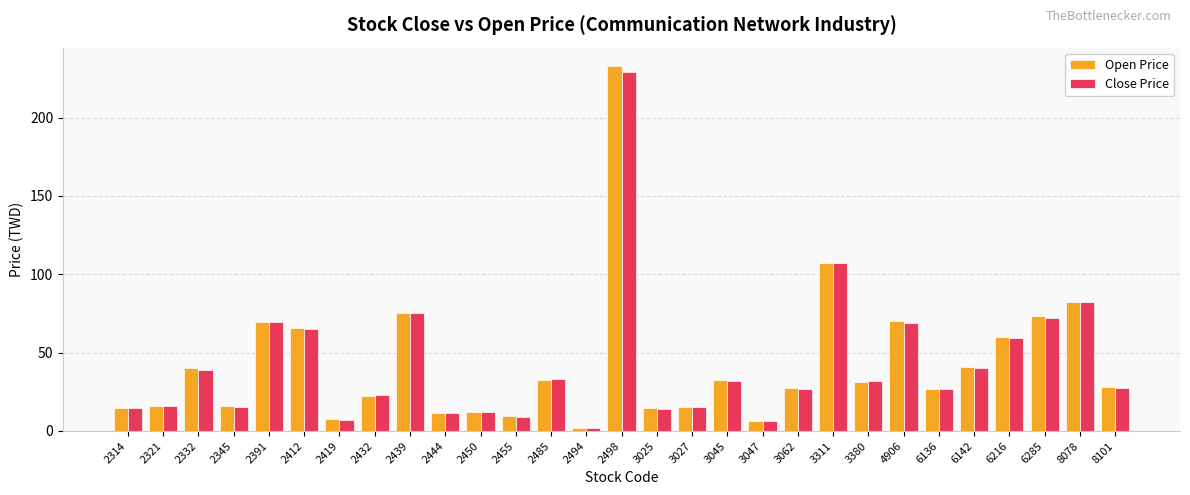

What is the difference between the maximum and second lowest values in the Open Price series?

226.4